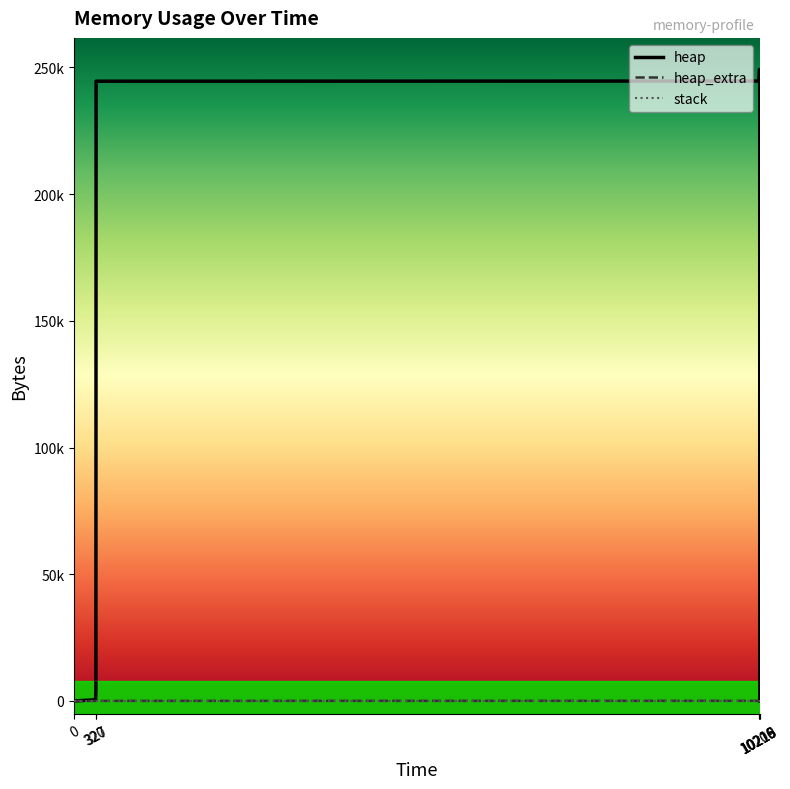

Reading right to left, extract all data points from this chart.

heap: 10219=0	10219=240000	10219=240066	10219=240538	10219=244634	10218=245106	10218=249202	10215=249202	10207=245106	10206=244634	327=244568	324=4568	320=472	0=0
heap_extra: 10219=0	10219=8	10219=30	10219=46	10219=54	10218=70	10218=78	10215=78	10207=70	10206=54	327=32	324=24	320=16	0=0